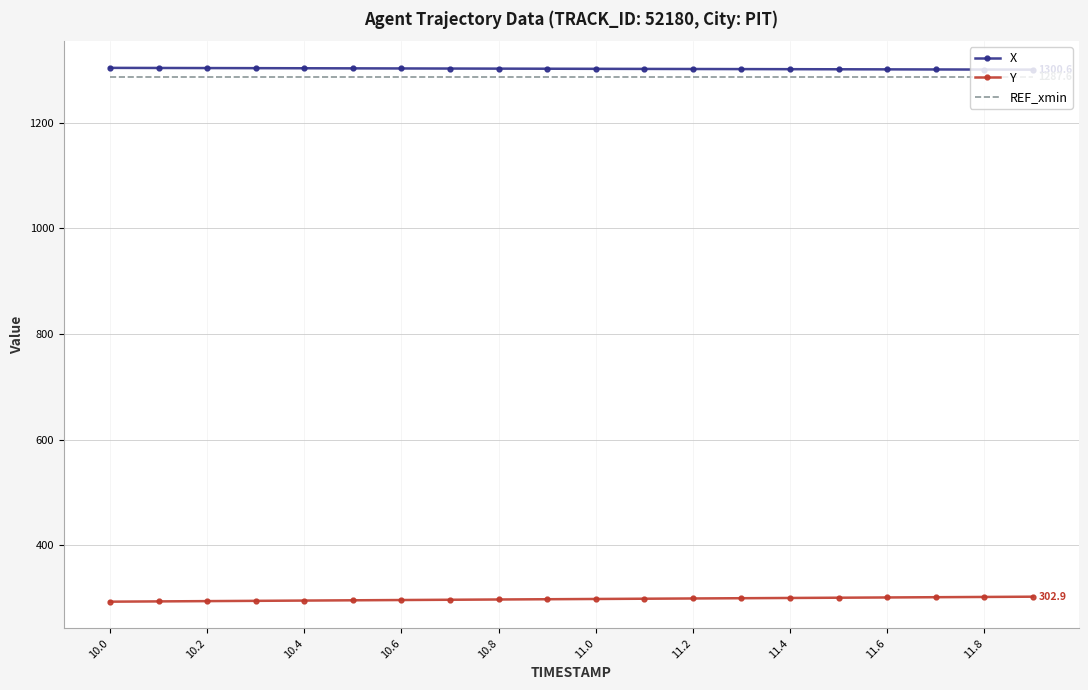

What is the minimum value shown in the chart?

293.4